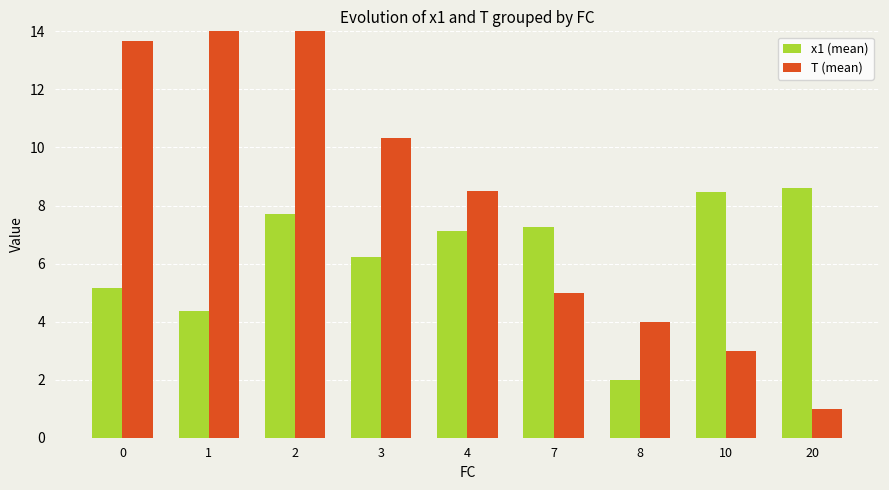

True or false: T (mean) has a value of 18.6 at 0.

False